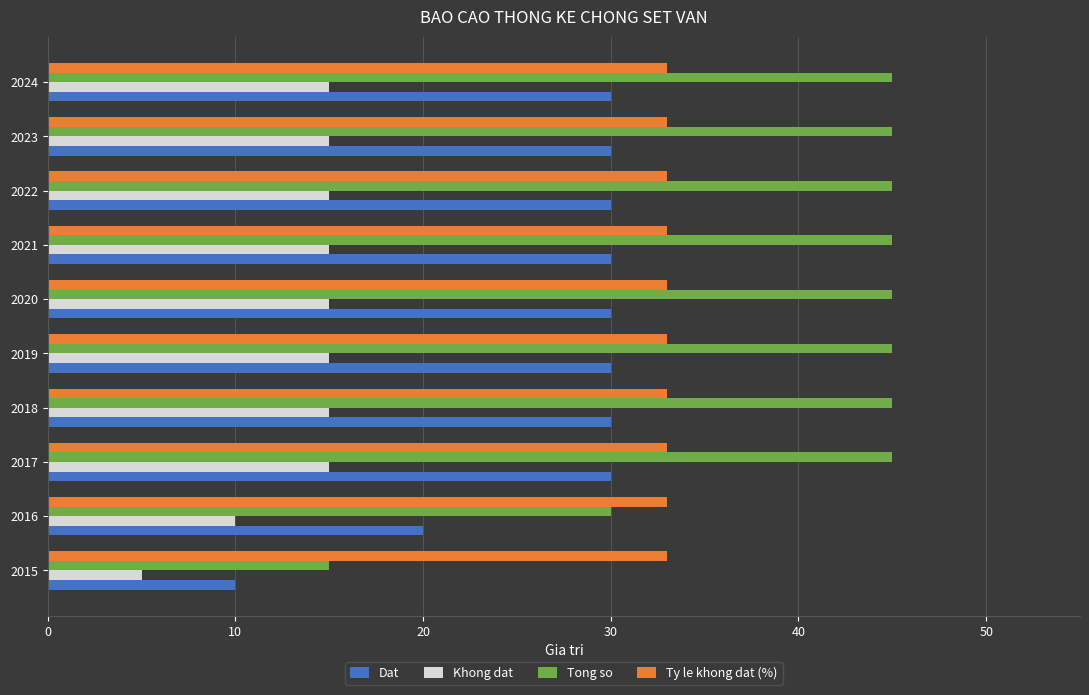

At how many categories does at least one series exceed 37?

8